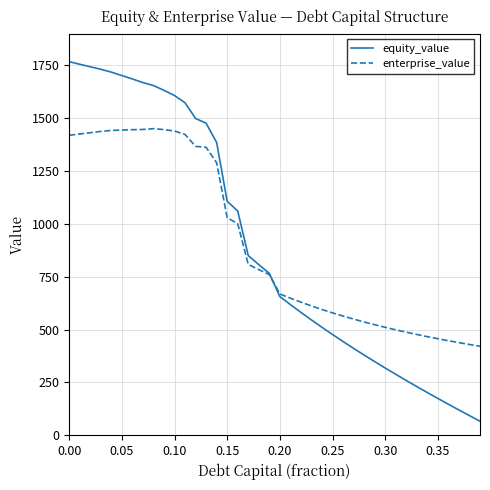

What is the maximum value shown in the chart?

1766.7